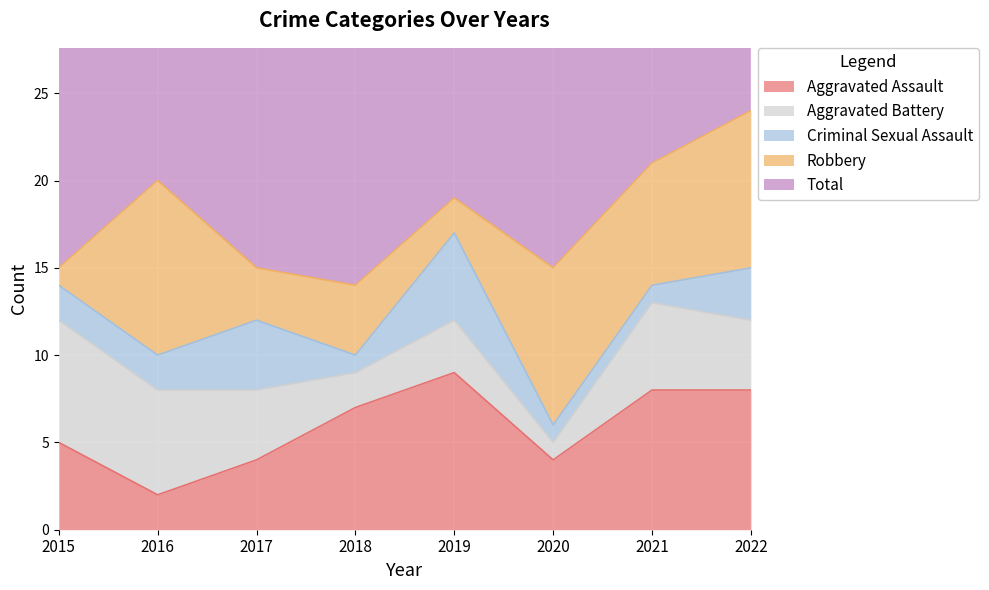

At how many categories does at least one series exceed 10?

8